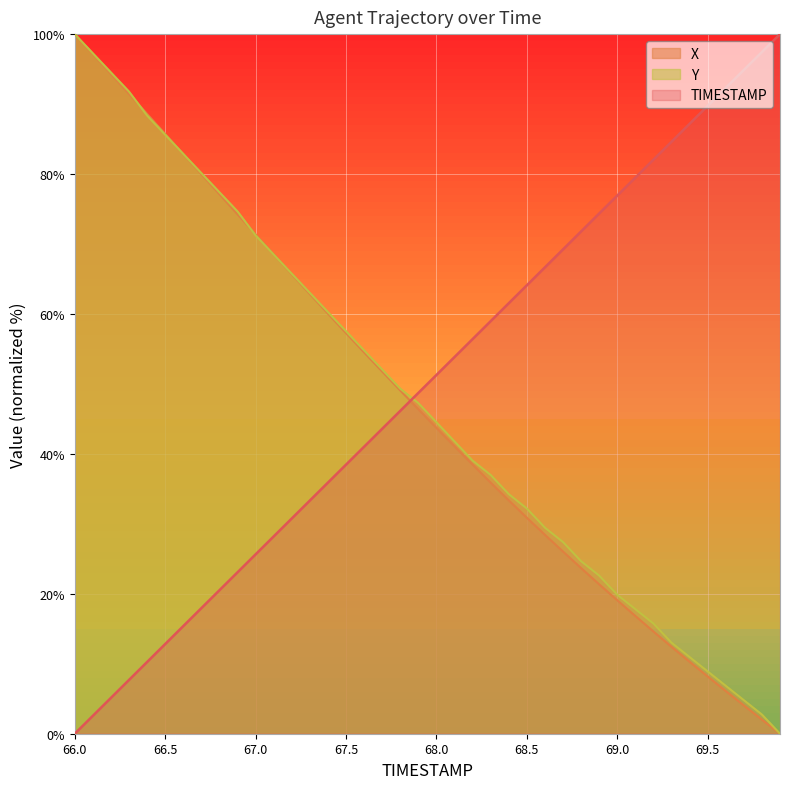

What is the difference between the Y values at 68.0 and 69.9?

44.5